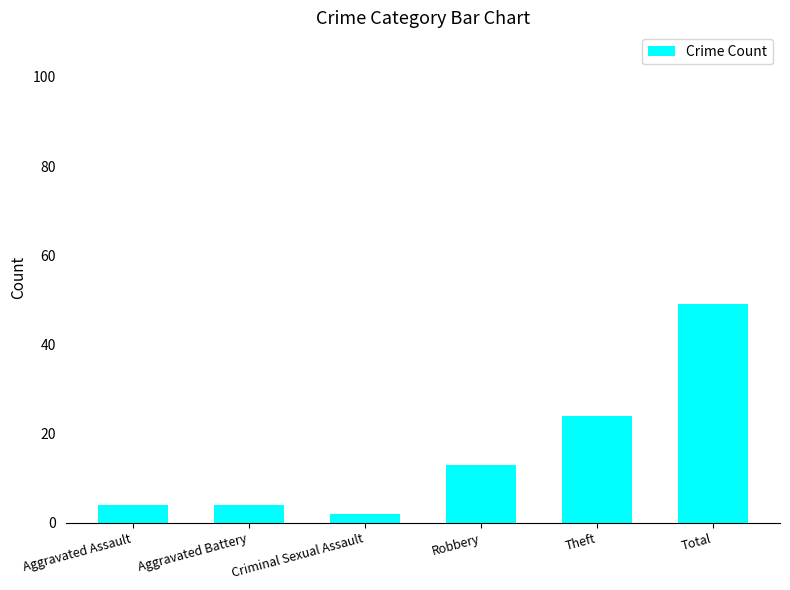

At which label is the value closest to 25?

Theft